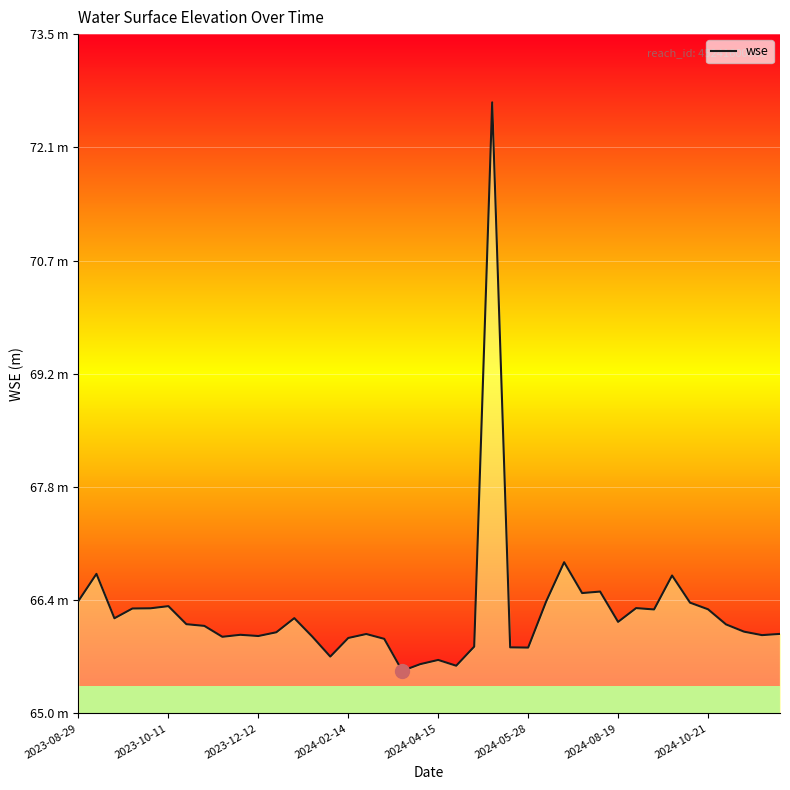

Reading left to right, transcribe all the data shown in this chart.

66.4	66.7	66.2	66.3	66.3	66.3	66.1	66.1	66.0	66.0	66.0	66.0	66.2	66.0	65.7	65.9	66.0	65.9	65.5	65.6	65.7	65.6	65.8	72.6	65.8	65.8	66.4	66.9	66.5	66.5	66.1	66.3	66.3	66.7	66.4	66.3	66.1	66.0	66.0	66.0